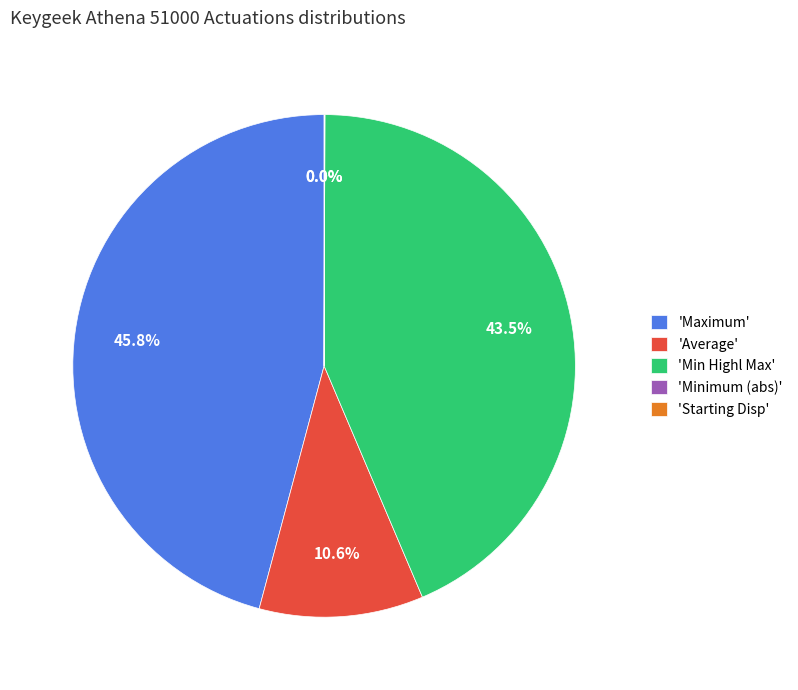

Between 'Average' and 'Min Highl Max', which is larger?

'Min Highl Max'